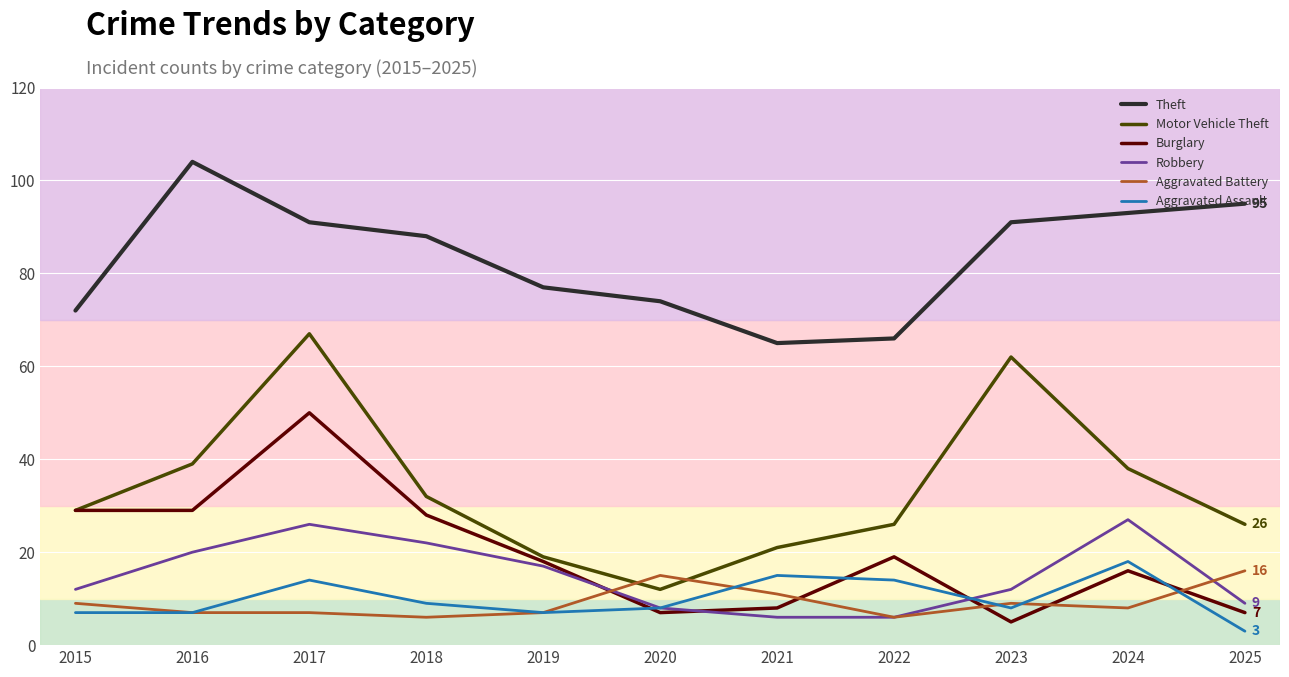

Which label corresponds to the largest value in the chart?

2016